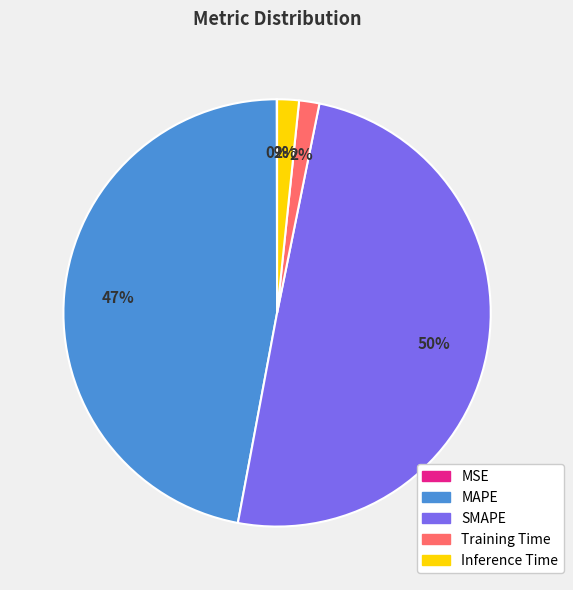

To the nearest percent, what portion does MAPE represent?

47%